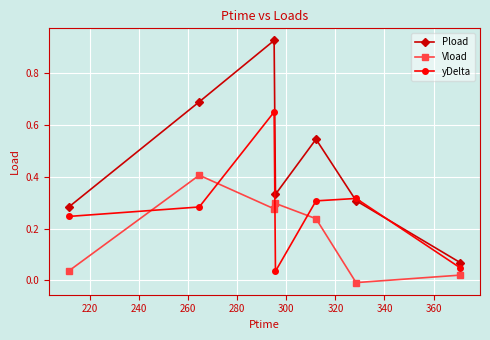

Which series has the largest range (max minus min)?

Pload